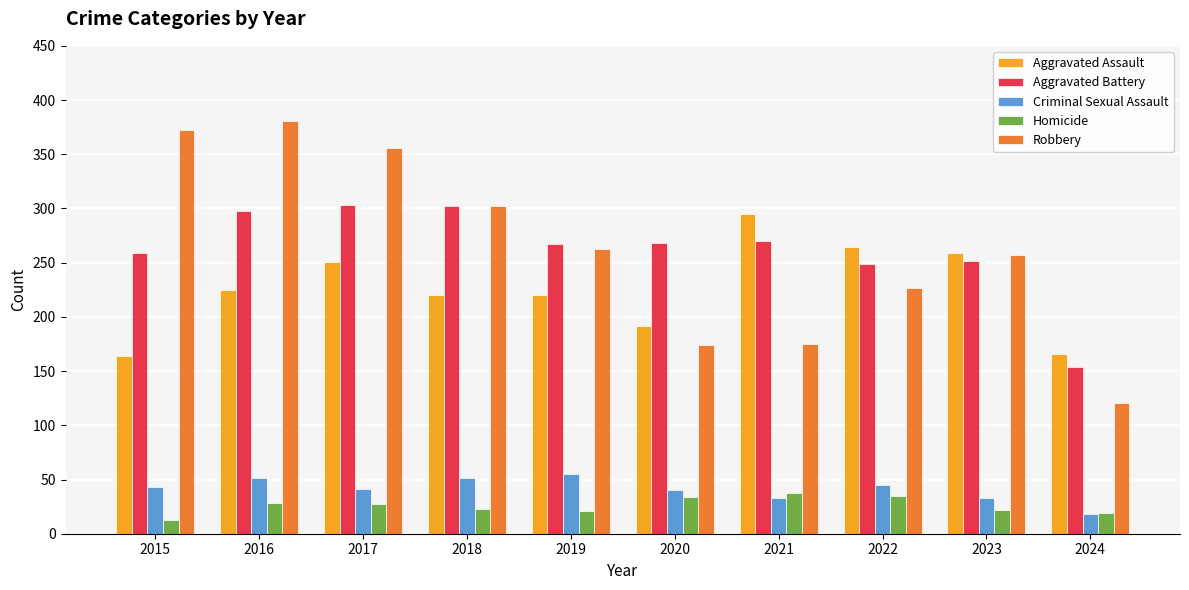

What is the highest value of the Homicide series?

38